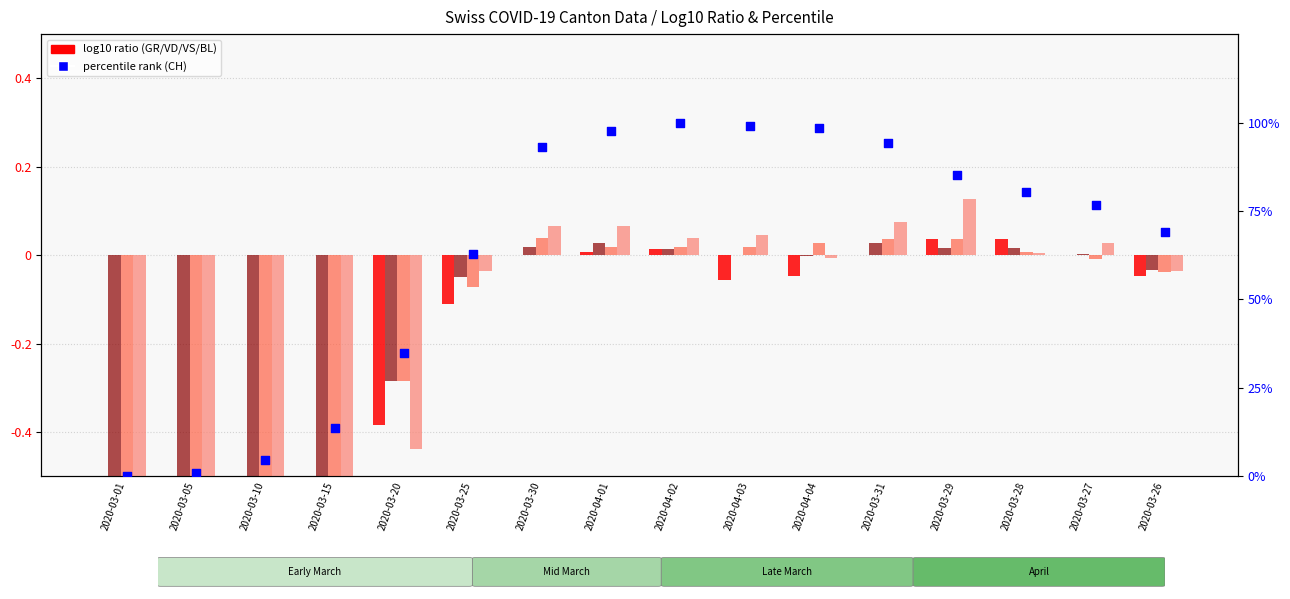

Which series reaches the minimum Y coordinate?

VD (log10 ratio)